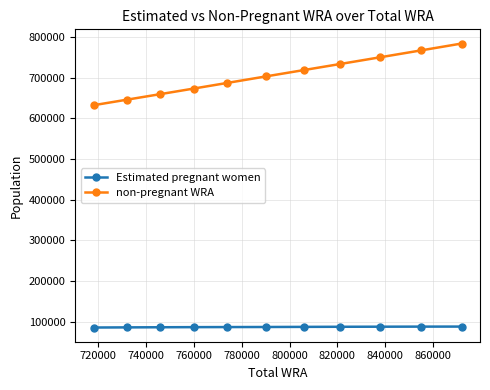

True or false: Estimated pregnant women and non-pregnant WRA cross at least once.

False